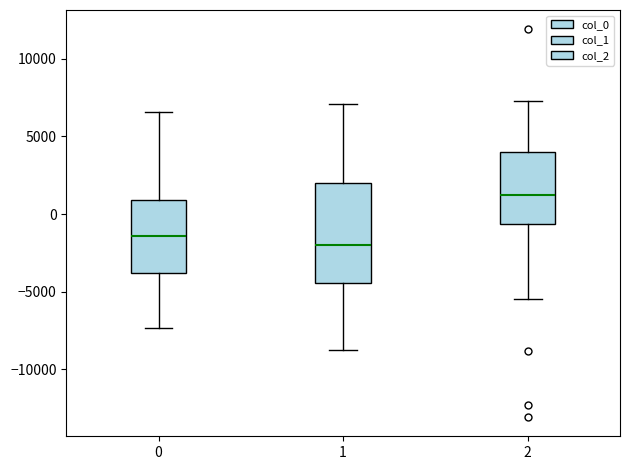

Where does the median line of the box at x = 2 sit on the y-axis? The values are not printed on the chart, so give them approximately, as read against the axis.

1000